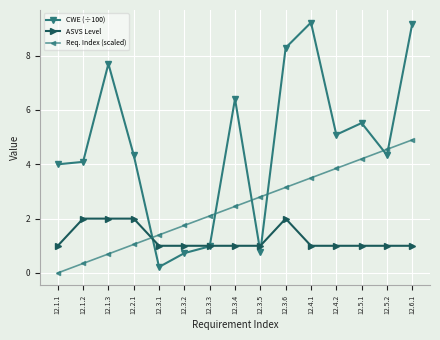

After their last crossing, which series has the higher values: CWE (÷100) or Req. Index (scaled)?

CWE (÷100)